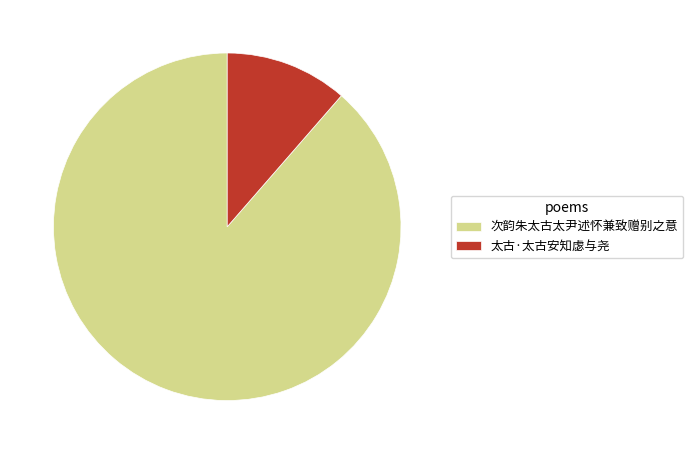

Which slice is the largest?

次韵朱太古太尹述怀兼致赠别之意